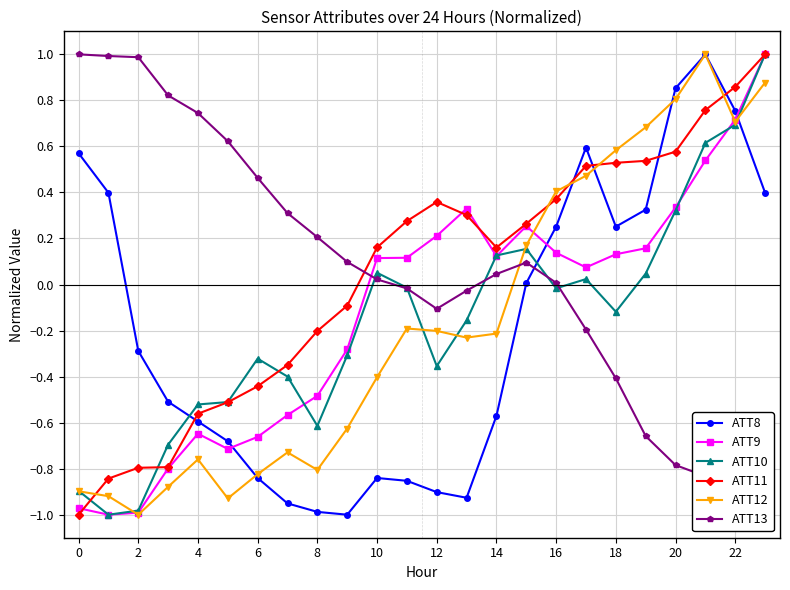

How many intersections are there between ATT10 and ATT9?

5